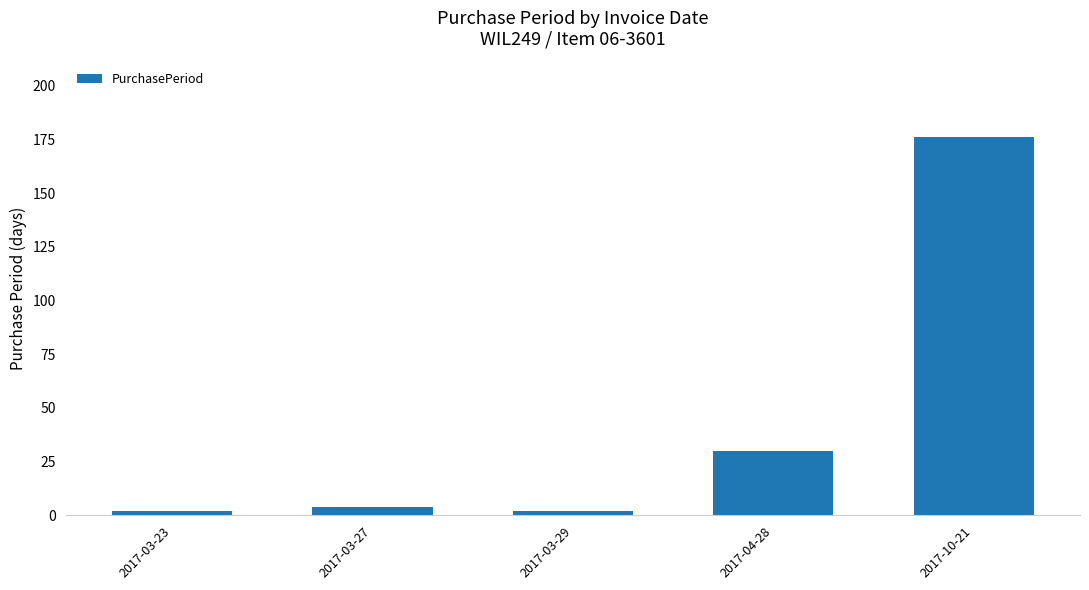

How many bars are there in total?

5